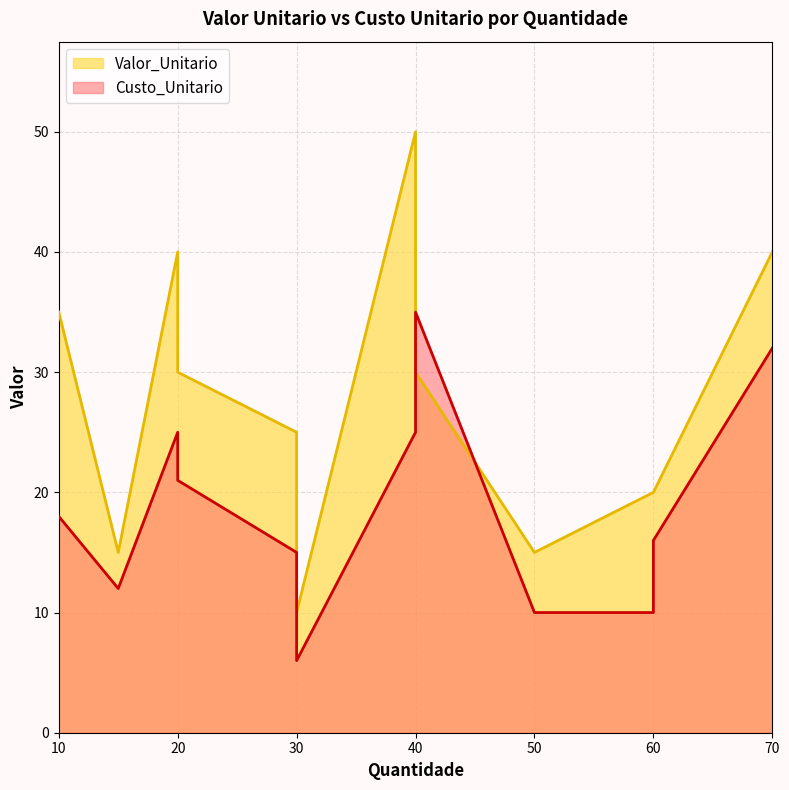

Is the value of Custo_Unitario at 70 greater than the value of Valor_Unitario at 70?

No